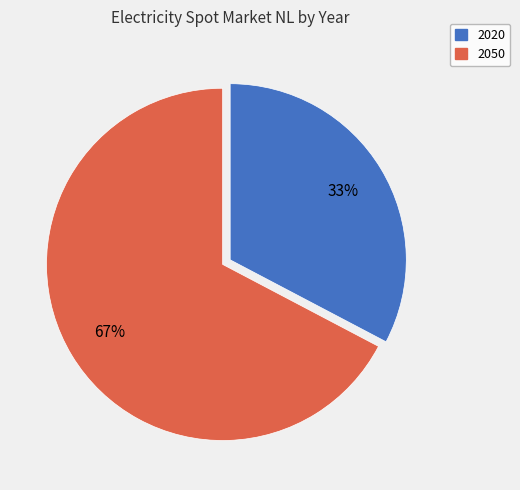

Combined, do 2020 and 2050 account for over 50%?

Yes